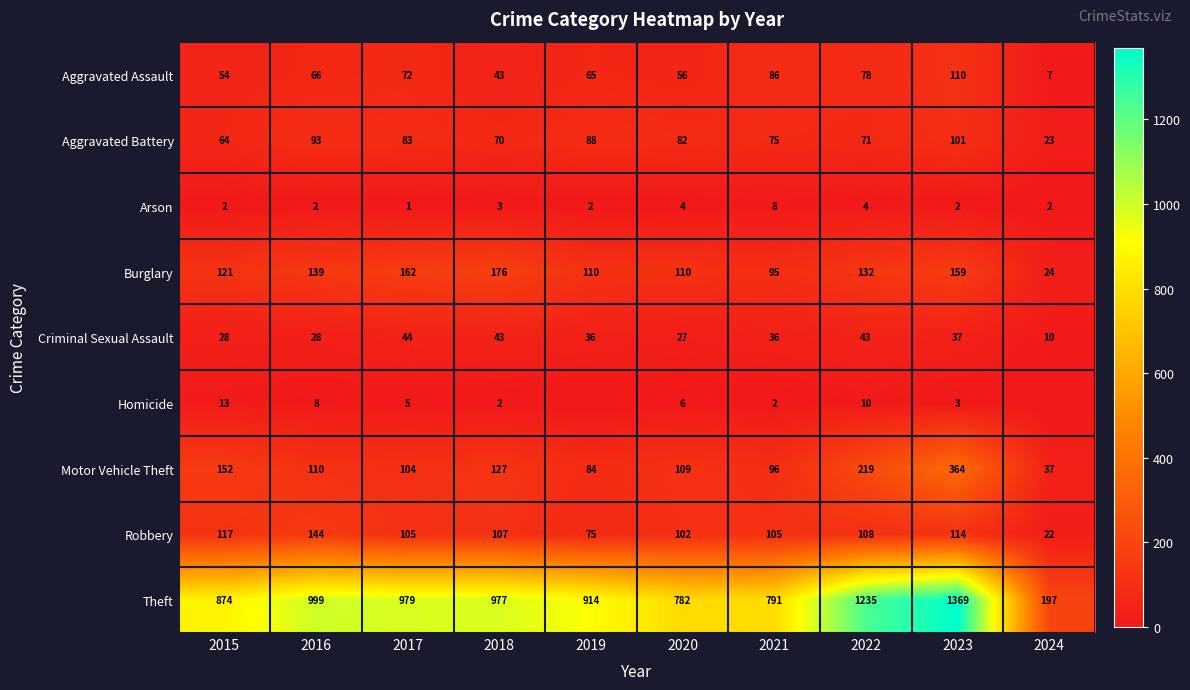

Which has a higher value, 2019 or 2020?

2019